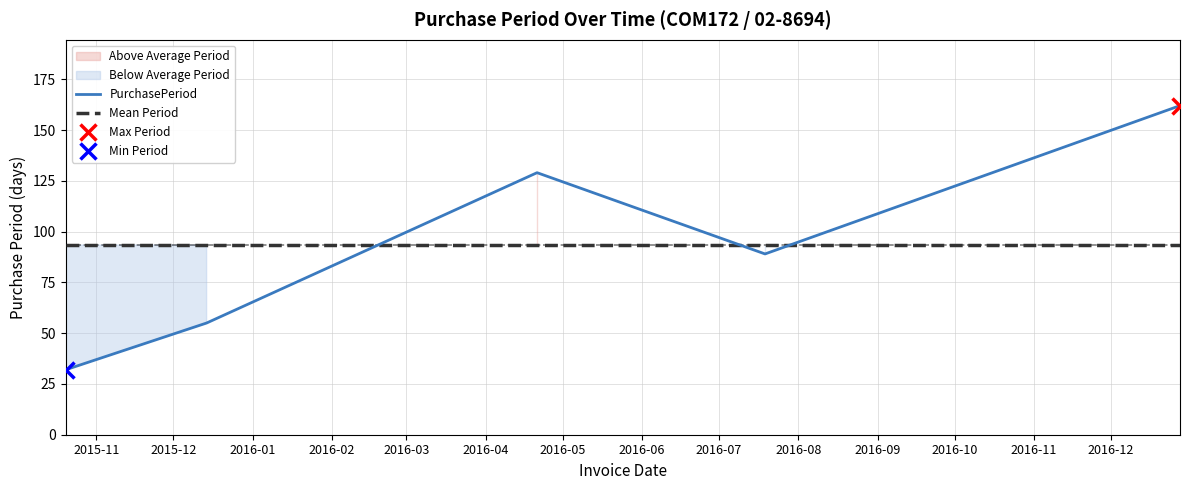

Which series has the largest total across all categories?

PurchasePeriod